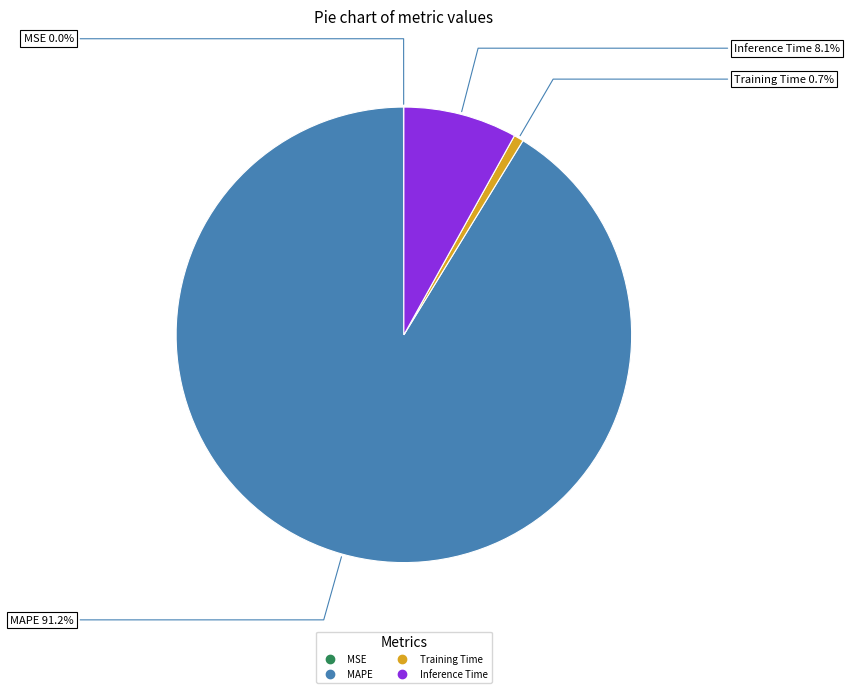

Does any single category account for the majority?

Yes